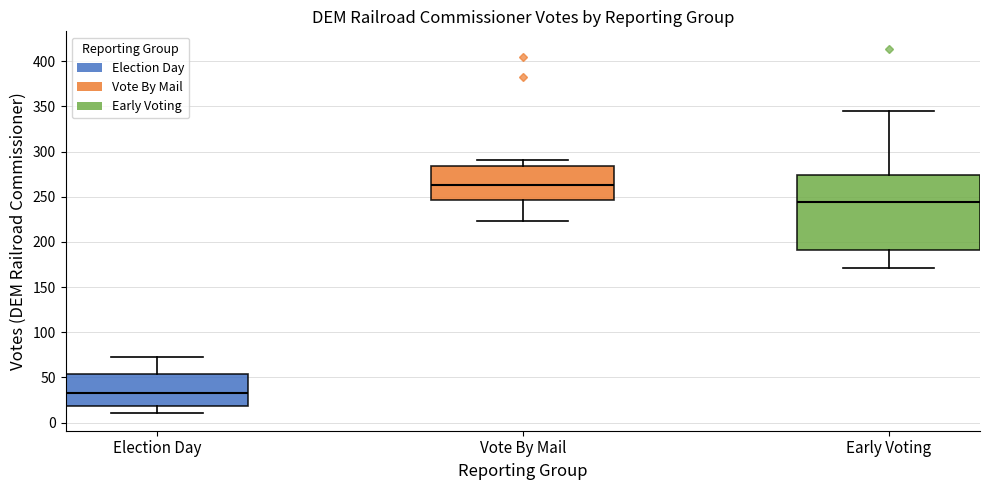

Which box's median line is the highest?

Vote By Mail